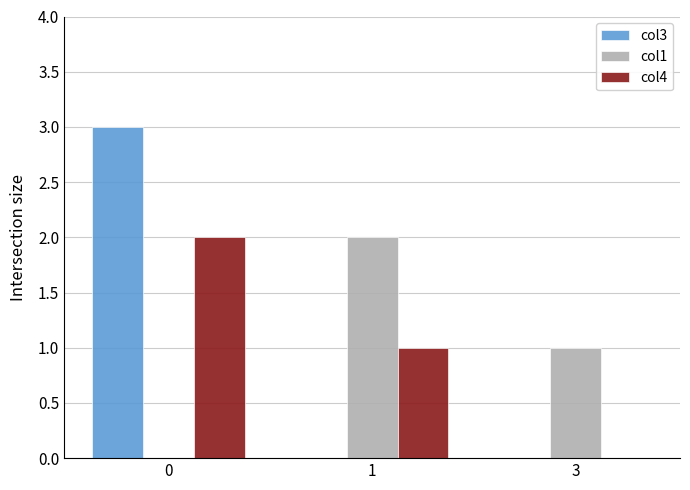

What is the greatest value displayed?

3